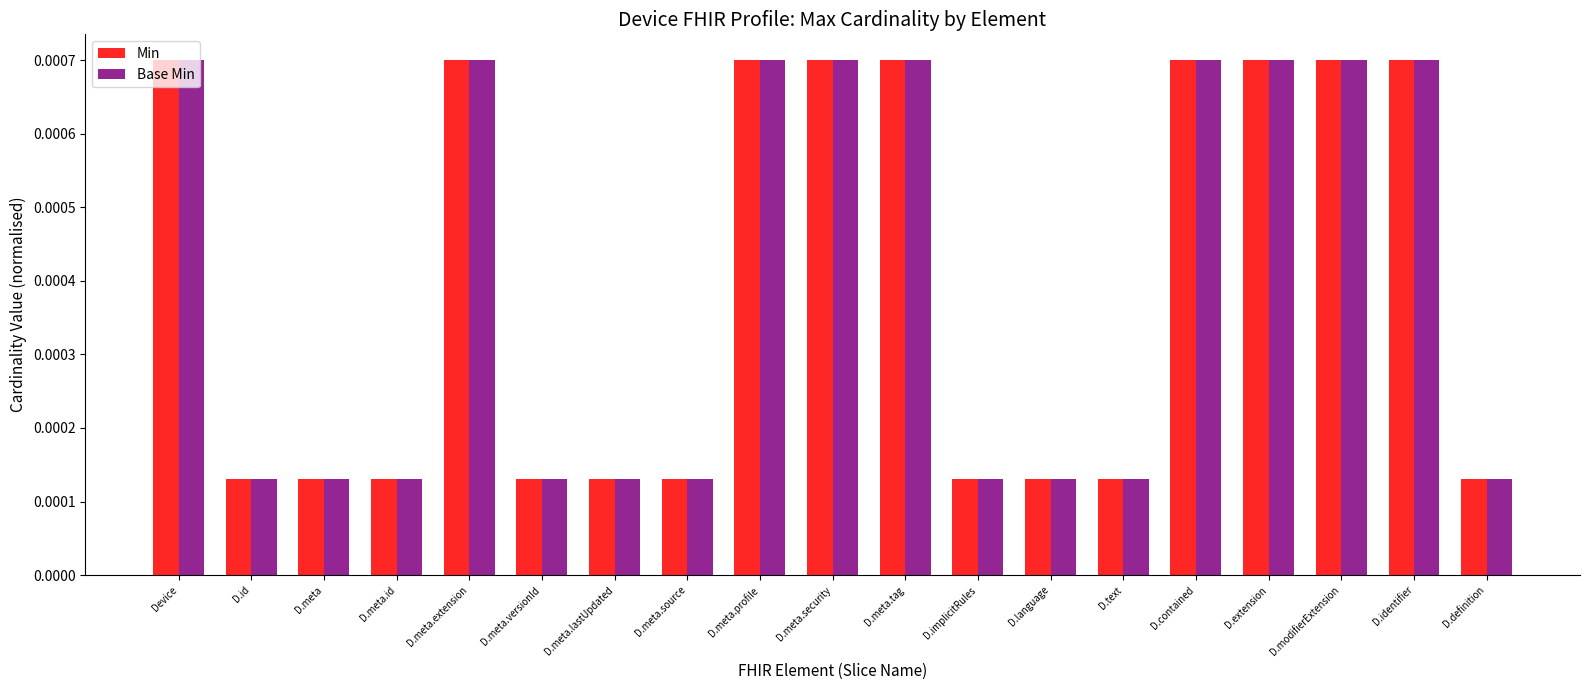

At how many categories does at least one series exceed 0?

19